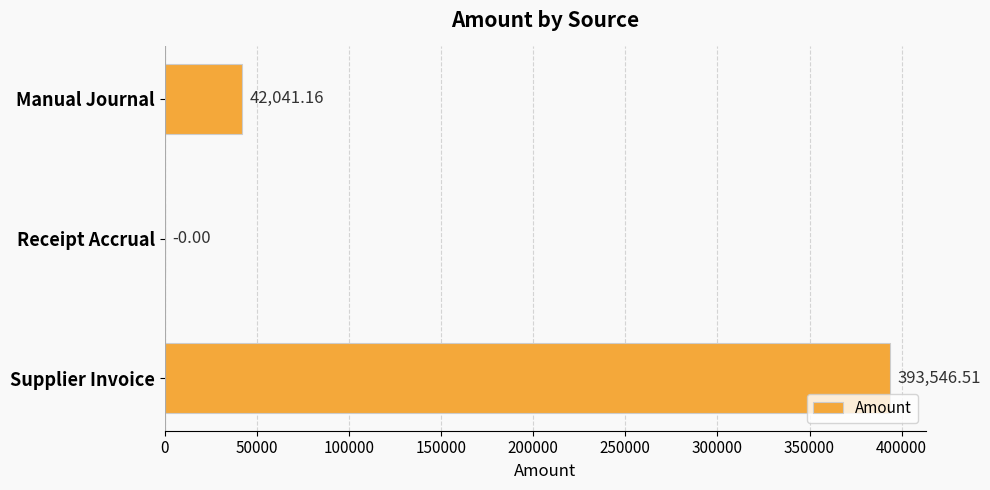

Which has a higher value, Receipt Accrual or Manual Journal?

Manual Journal